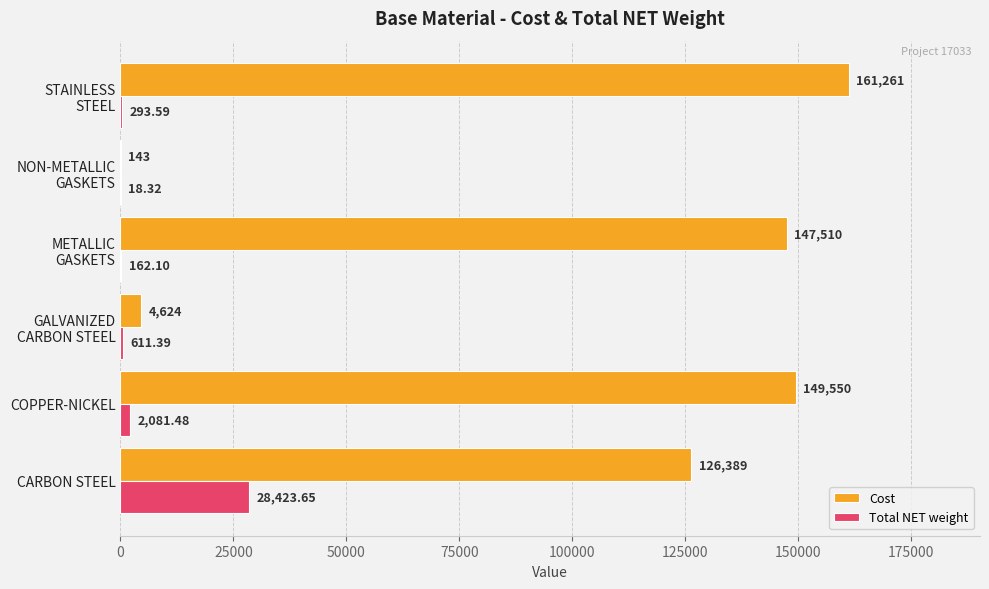

Which series has the widest spread of values?

Cost